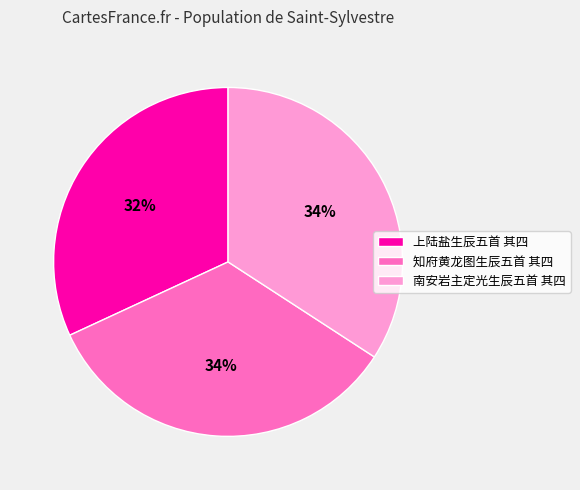

To the nearest percent, what is the combined percentage of 知府黄龙图生辰五首 其四 and 南安岩主定光生辰五首 其四?

68%